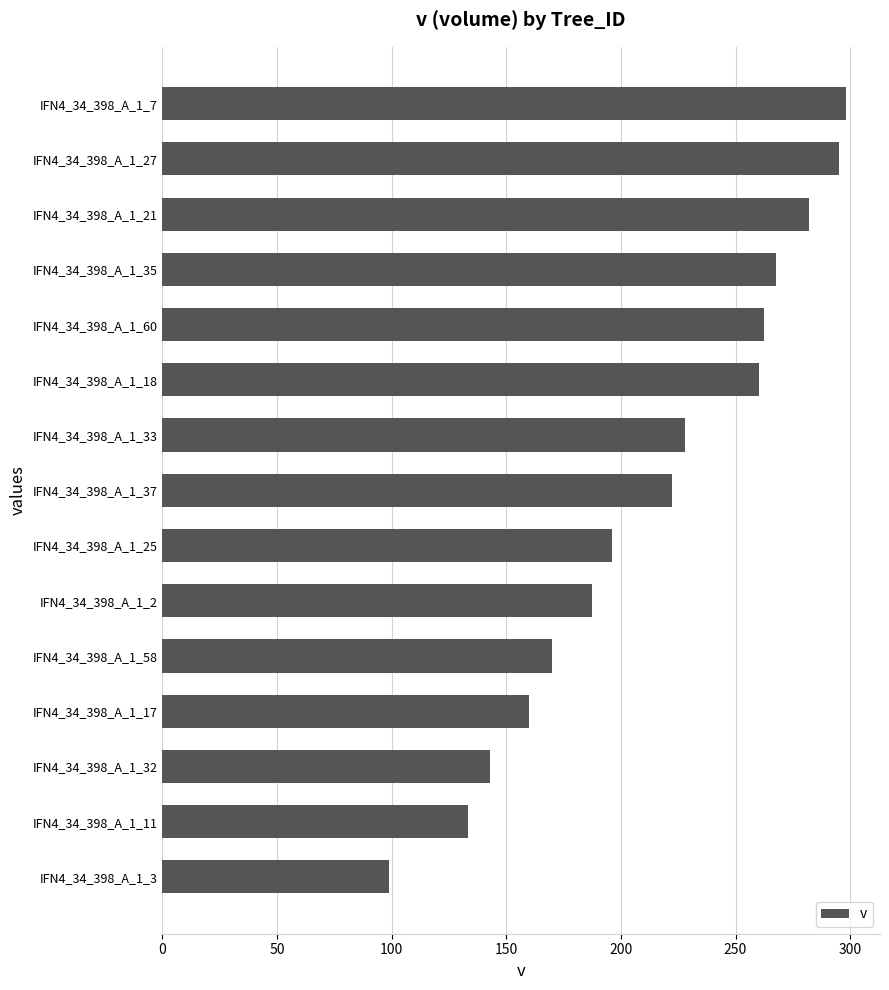

Which label corresponds to the largest value in the chart?

IFN4_34_398_A_1_7